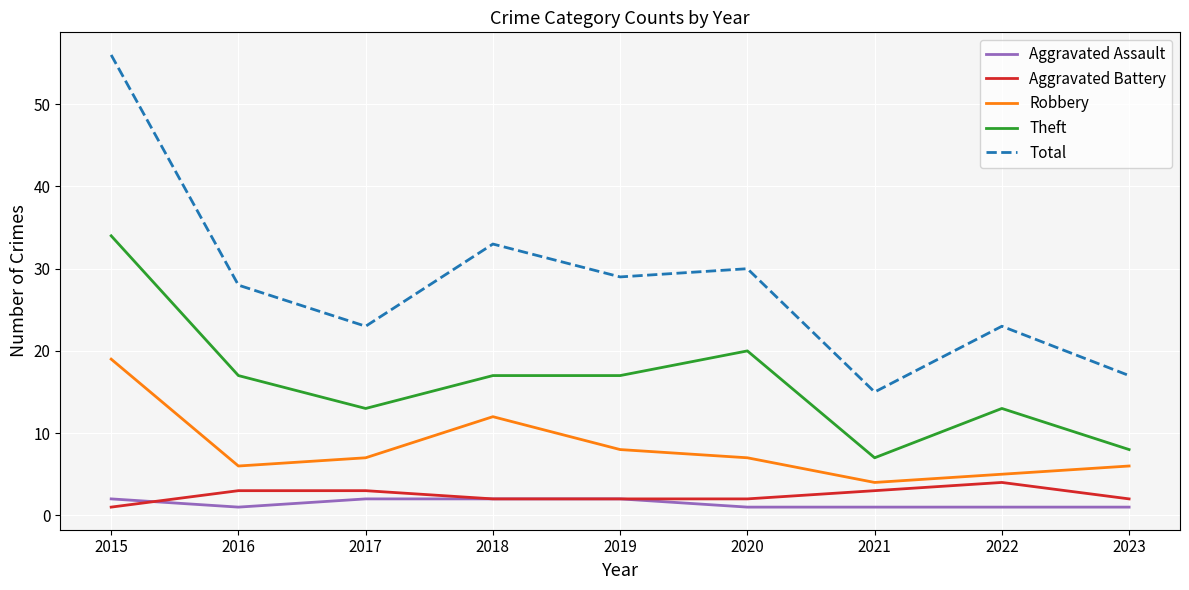

The Total series shows 15 at 2021. True or false?

True